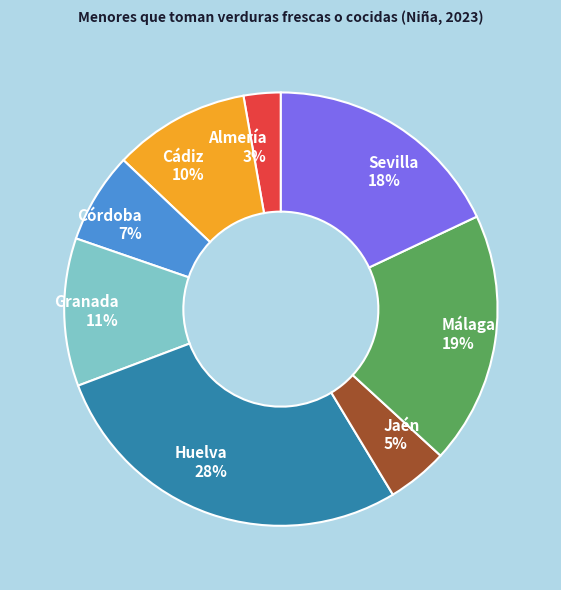

True or false: Jaén accounts for 5% of the total.

True